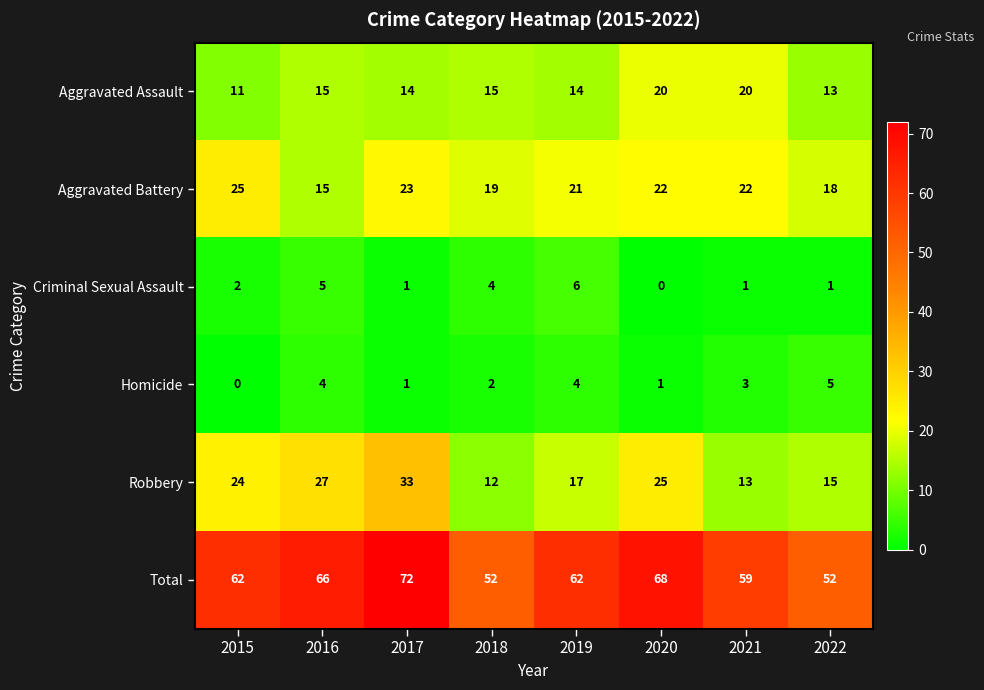

Is it true that Robbery equals 15 at 2022?

True